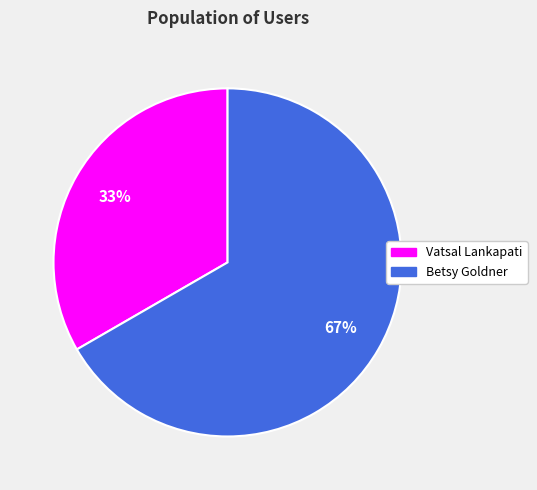

To the nearest percent, what is the combined percentage of Betsy Goldner and Vatsal Lankapati?

100%